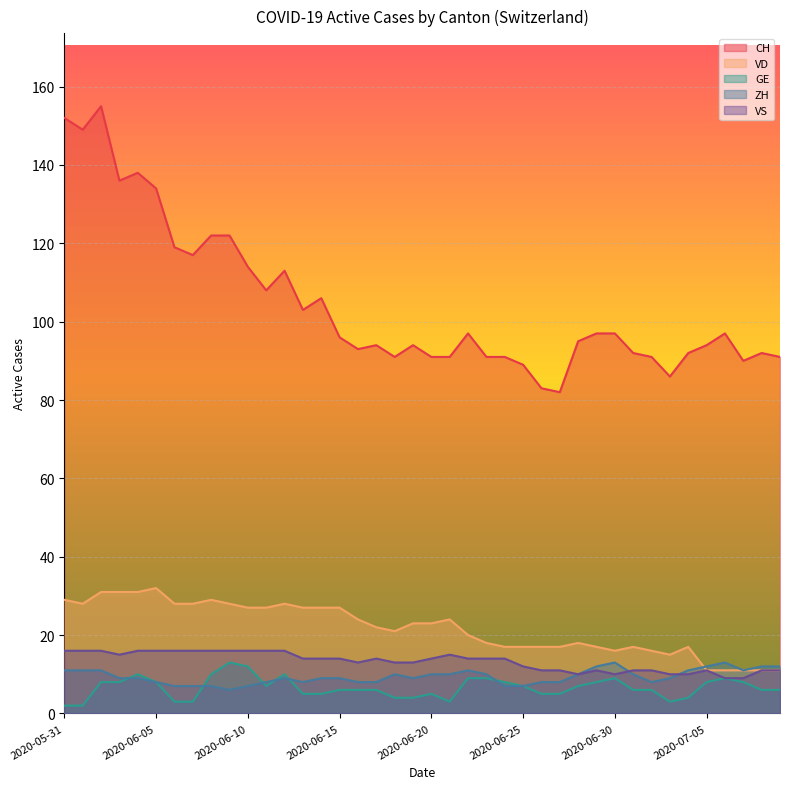

How many data points in GE are less than 6?

14